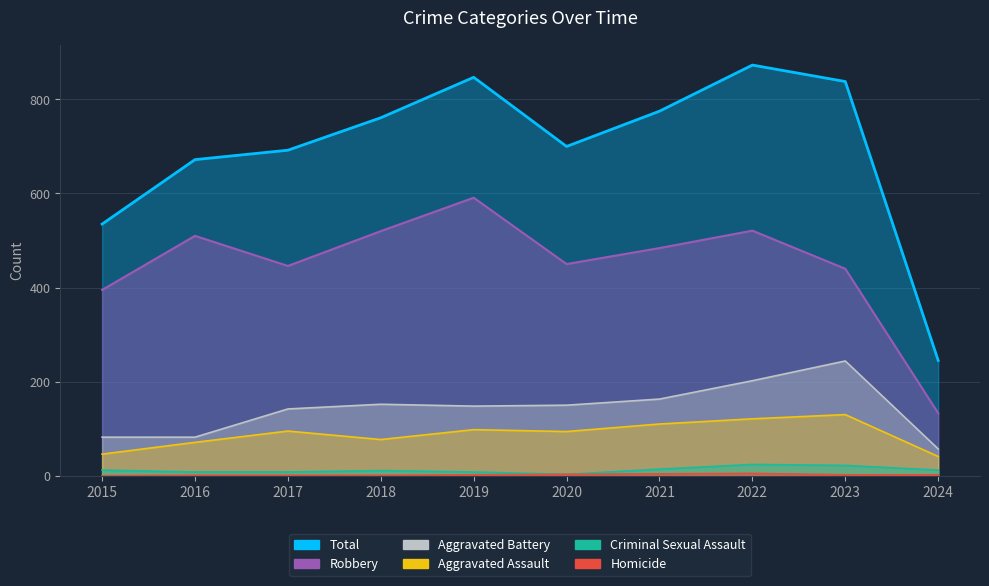

What is the spread (max minus min) of values at 2023?

836